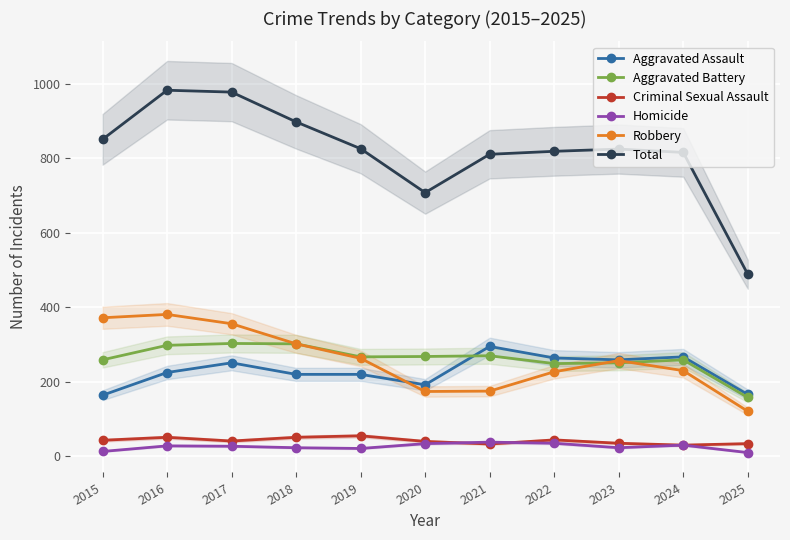

What is the average value of the Criminal Sexual Assault series?

42